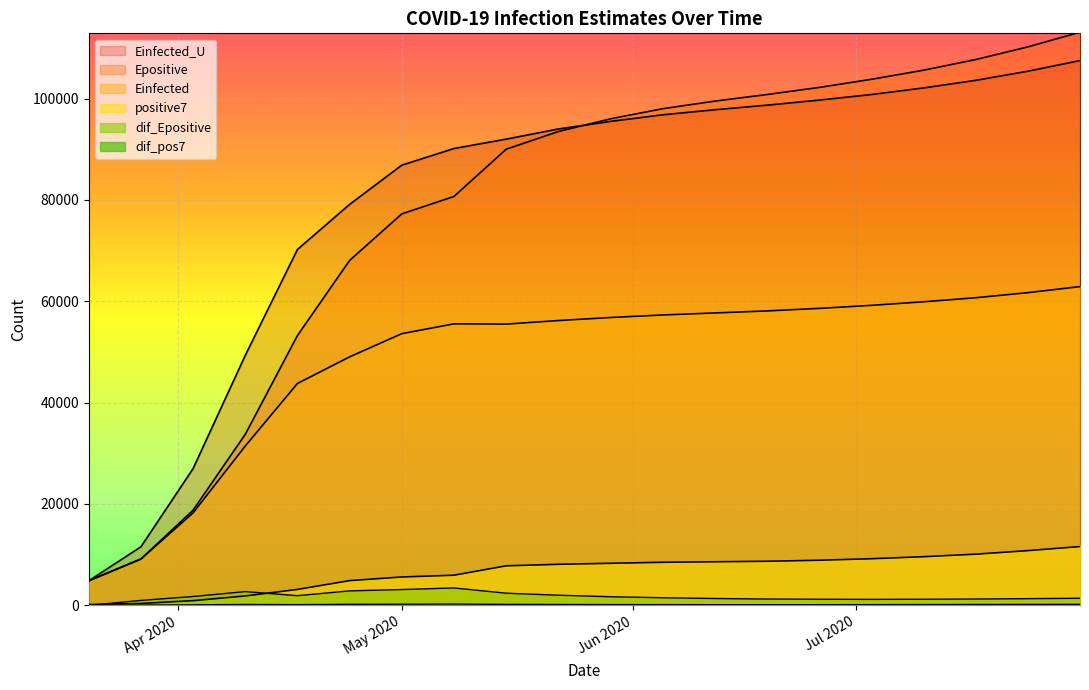

Reading left to right, extract all data points from this chart.

positive7: 158.0	368.9	929.6	1857.1	3143.6	4881.0	5597.0	5949.0	7800.0	8100.0	8300.0	8500.0	8600.0	8700.0	8900.0	9200.0	9600.0	10100.0	10800.0	11600.0
dif_pos7: 0.0	54.4	104.0	172.3	138.0	206.0	231.4	257.1	190.0	170.0	150.0	140.0	130.0	125.0	130.0	140.0	155.0	170.0	185.0	200.0
Einfected: 4848.5	9140.9	18255.5	31445.7	43781.4	49034.9	53611.5	55551.3	55500.0	56200.0	56800.0	57300.0	57700.0	58100.0	58600.0	59200.0	59900.0	60700.0	61700.0	62900.0
Epositive: 4848.5	9144.3	18786.5	33755.8	53247.9	68067.3	77251.9	80685.8	90000.0	93500.0	96000.0	98000.0	99500.0	100800.0	102200.0	103800.0	105600.0	107700.0	110200.0	113100.0
dif_Epositive: 0.0	973.9	1745.5	2712.3	1906.4	2853.4	3118.9	3433.9	2400.0	2000.0	1700.0	1500.0	1350.0	1250.0	1200.0	1180.0	1200.0	1250.0	1320.0	1400.0
Einfected_U: 4848.5	11560.5	26990.8	49330.6	70230.7	79120.4	86863.9	90147.0	92000.0	94000.0	95500.0	96800.0	97800.0	98700.0	99700.0	100800.0	102100.0	103600.0	105400.0	107500.0